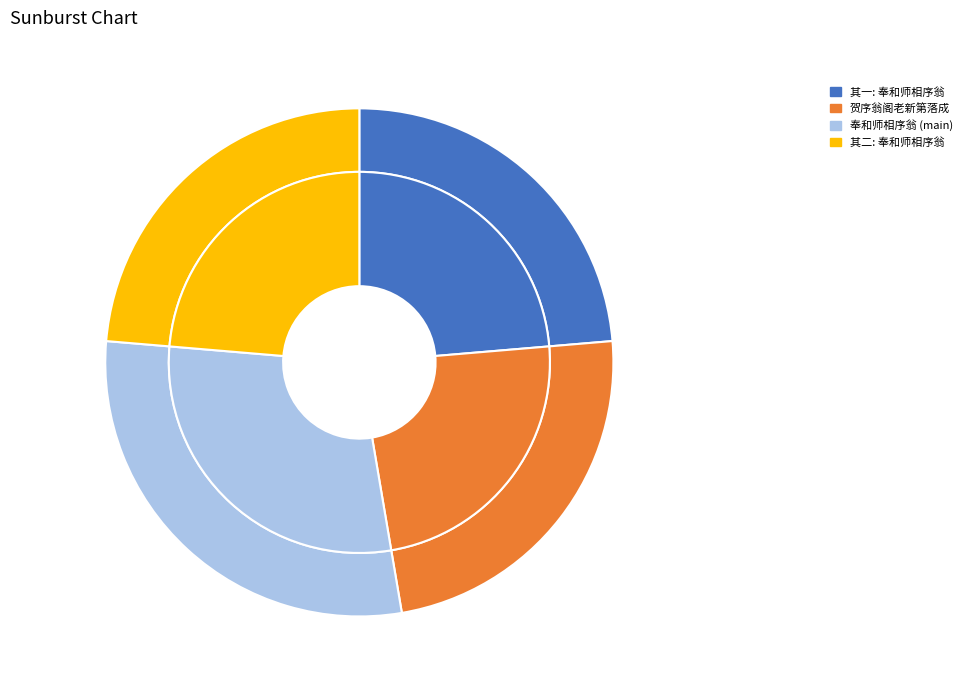

Rank the categories by value from lowest to highest.

奉和师相序翁阁中盆荷初开是日翁六载考绩 其一, 奉和师相序翁阁中盆荷初开是日翁六载考绩 其二, 贺序翁阁老新第落成, 奉和师相序翁阁中盆荷初开是日翁六载考绩